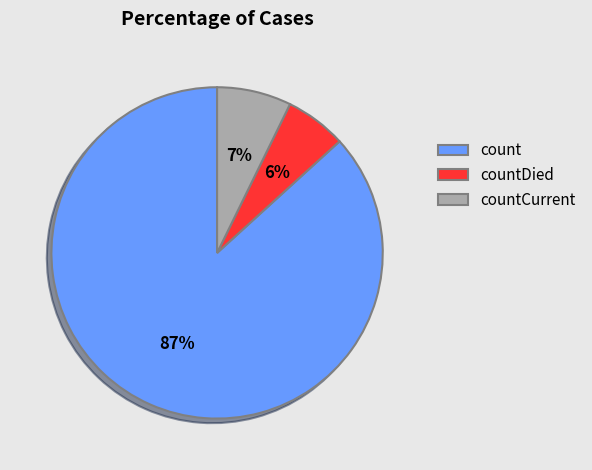

The countDied slice represents 6% of the pie. True or false?

True